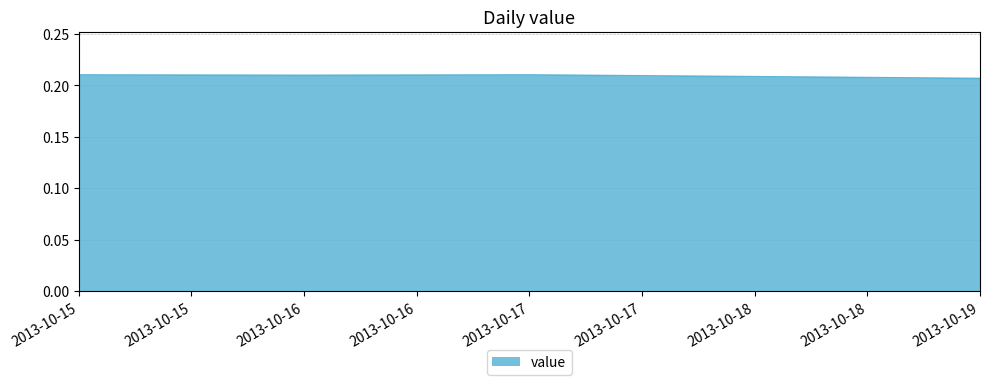

The chart shows a value of 0.3 at 2013-10-17. True or false?

False